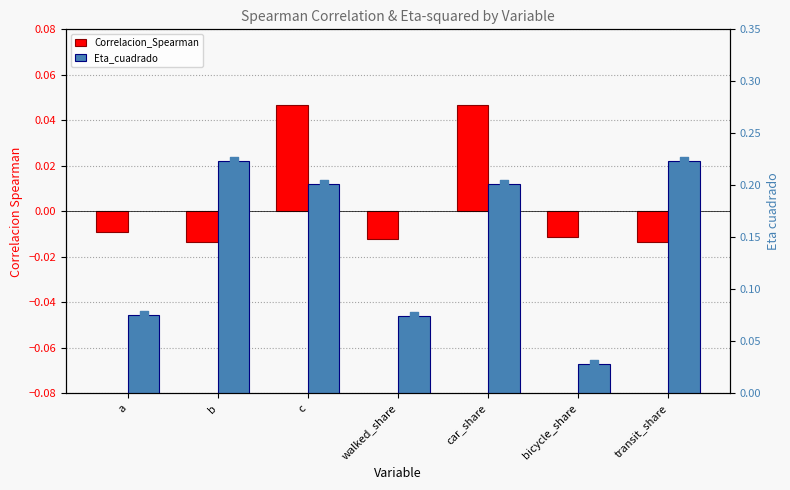

Which series has the largest total across all categories?

Eta_cuadrado